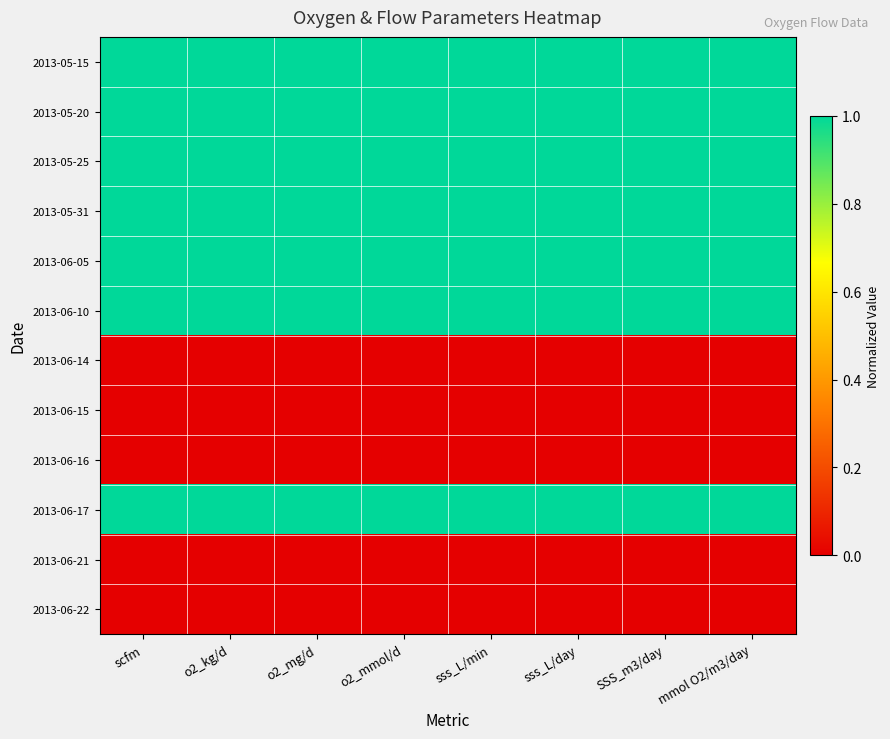

At sss_L/min, list the series in order from largest to smallest.

2013-05-15, 2013-05-20, 2013-05-25, 2013-05-31, 2013-06-05, 2013-06-10, 2013-06-17, 2013-06-14, 2013-06-15, 2013-06-16, 2013-06-21, 2013-06-22